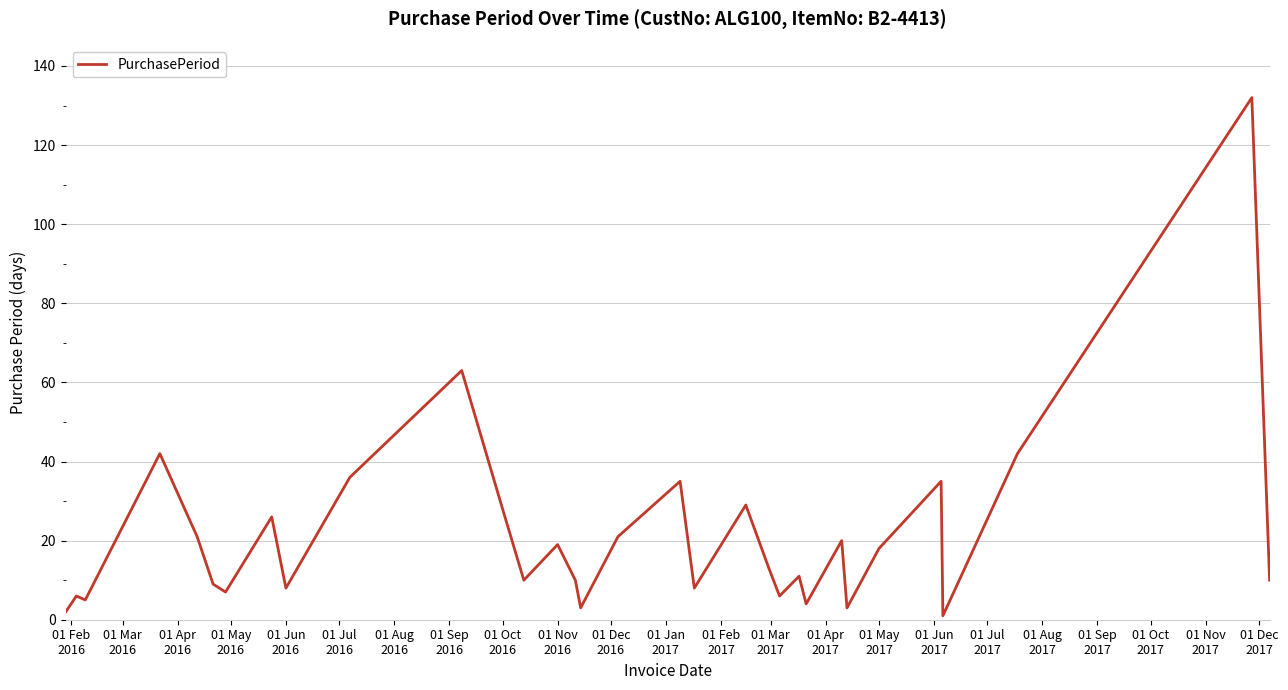

What is the difference between the maximum and minimum values?

131